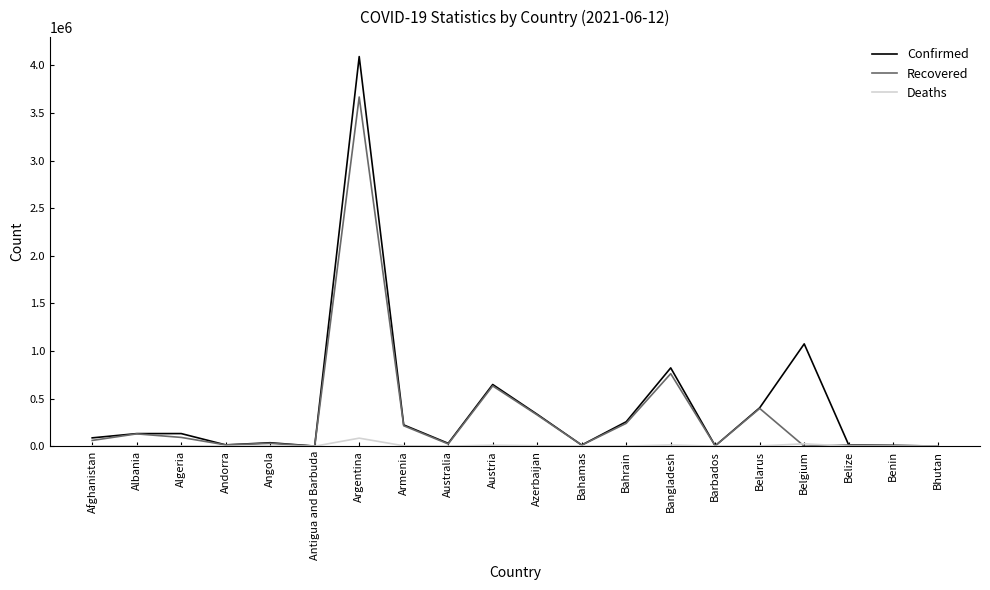

The Recovered series shows 13591 at Andorra. True or false?

True